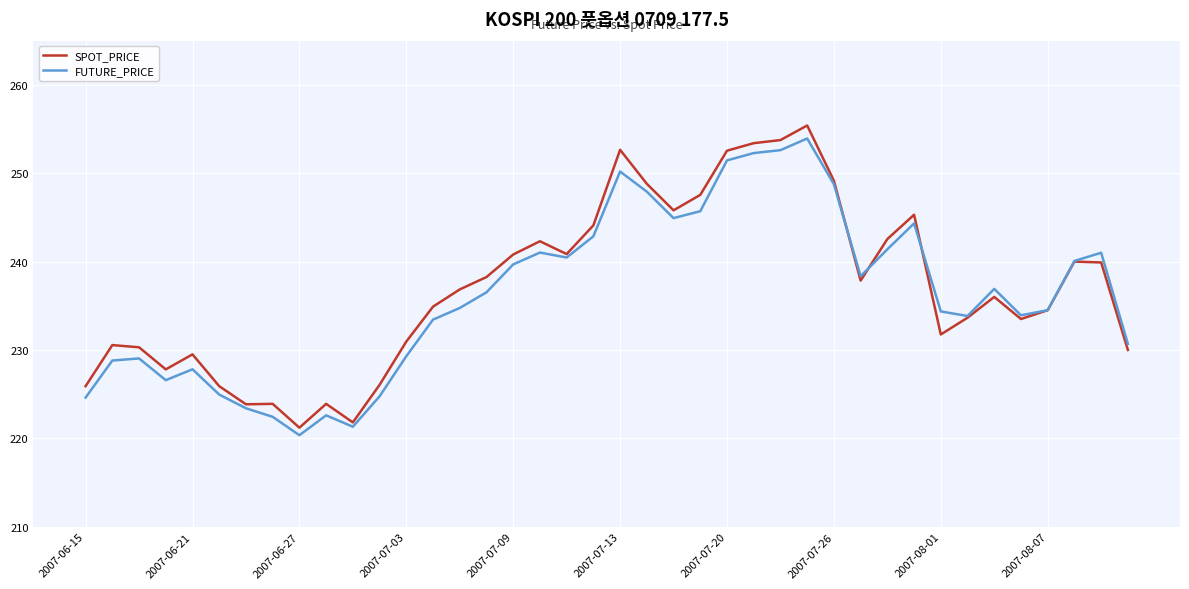

What is the minimum value for SPOT_PRICE?

221.2